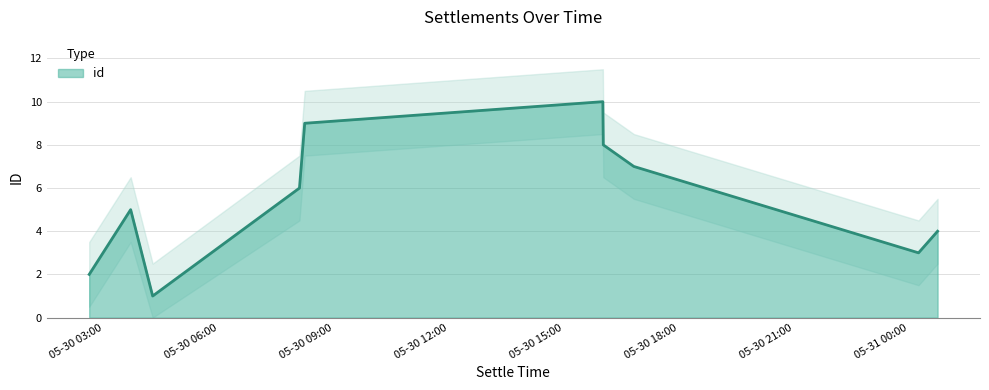

What is the minimum value shown in the chart?

1